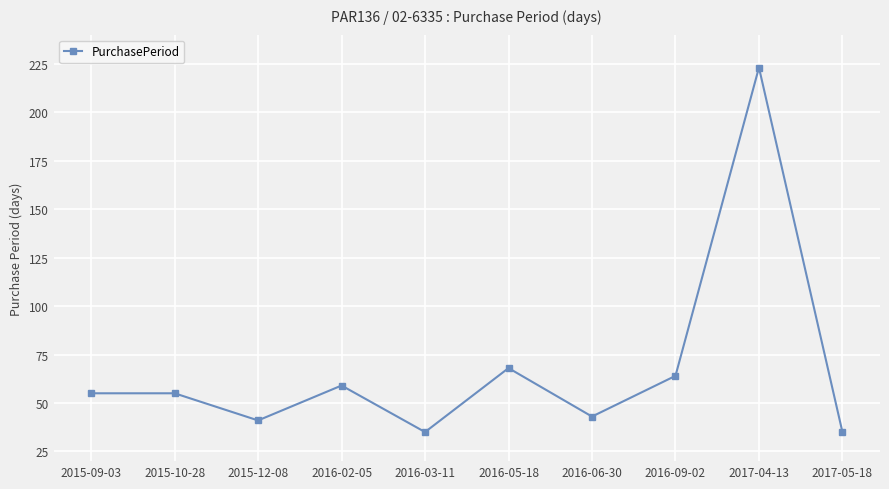

What is the label of the 10th point from the right?

2015-09-03